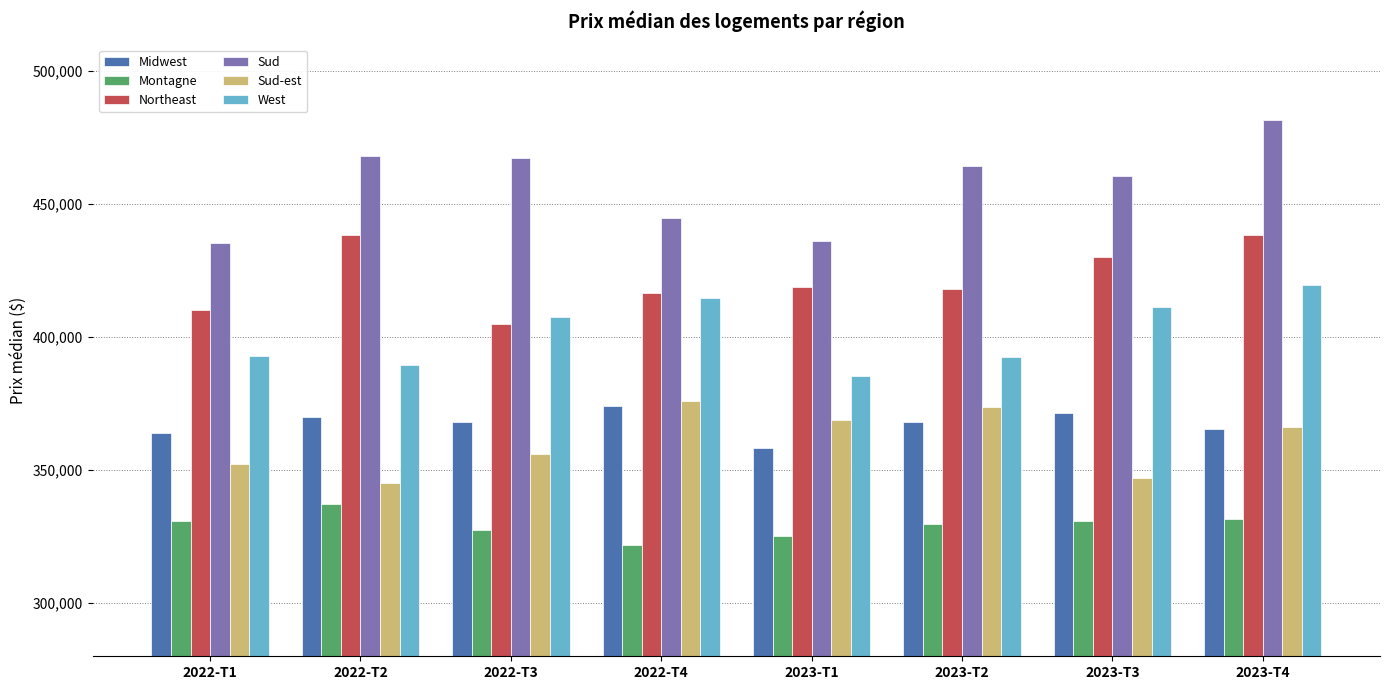

Are the bars grouped side by side (vs. stacked)?

Yes